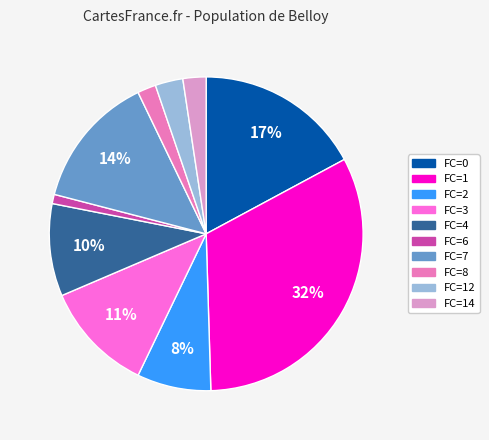

To the nearest percent, what is the difference between the largest and smallest slice percentages?

31%